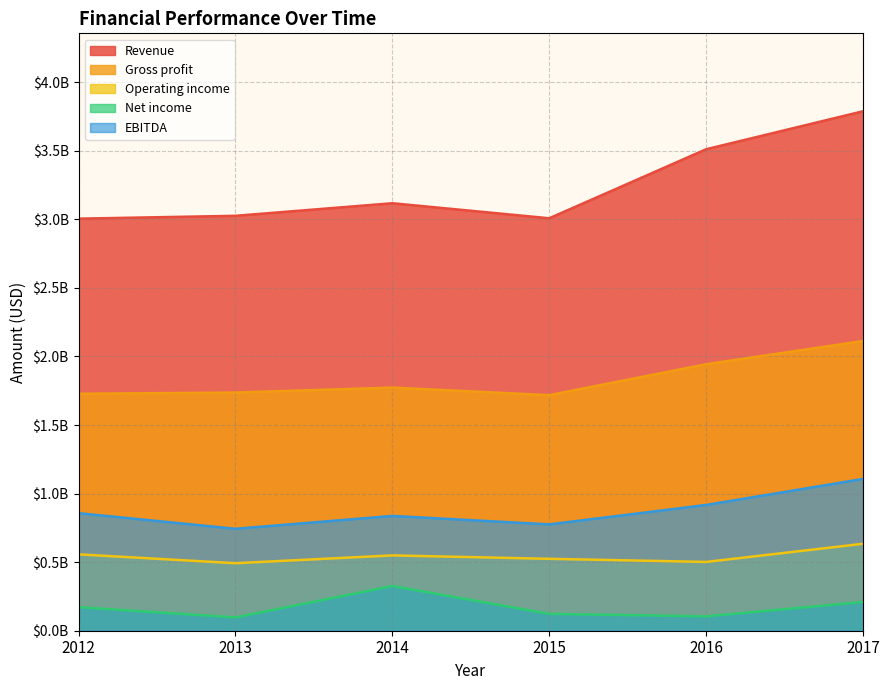

At which category is the sum across all series the highest?

2017